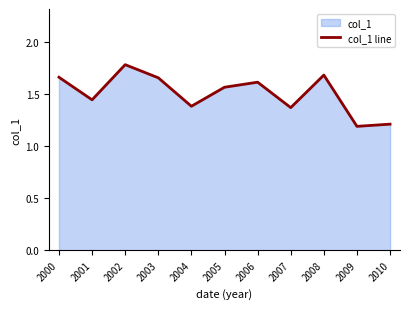

Which label corresponds to the smallest value in the chart?

2009